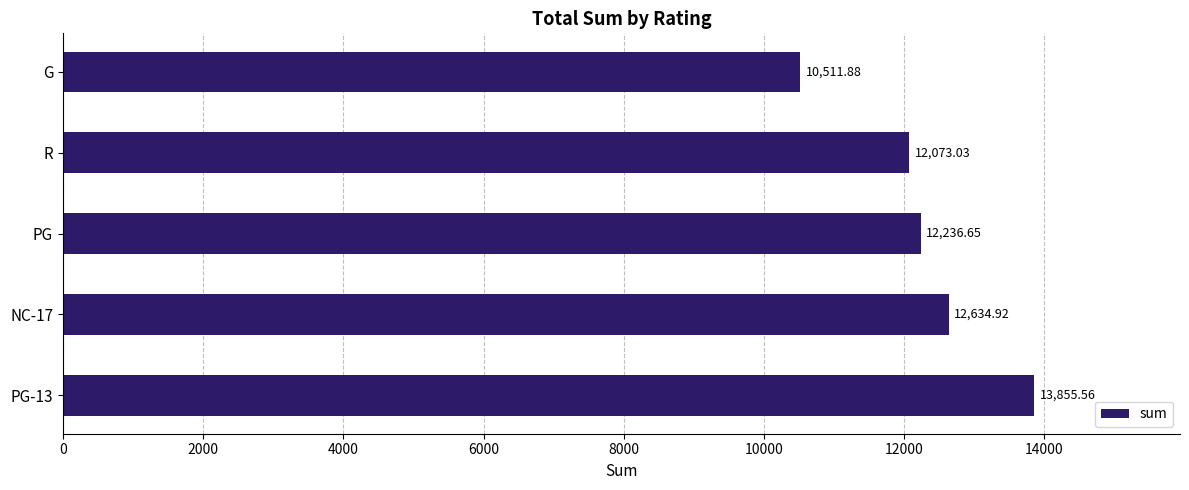

Between PG-13 and NC-17, which is larger?

PG-13